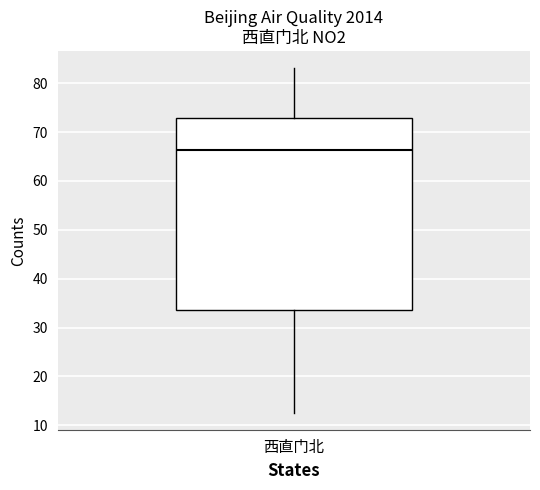

Read this box plot against the y-axis: the position of the median line, the range covered by the box, and the ends of both whiskers. The values are not printed on the chart, so give them approximately, as read against the axis.

median 66, box 34 to 73, whiskers 13 to 83